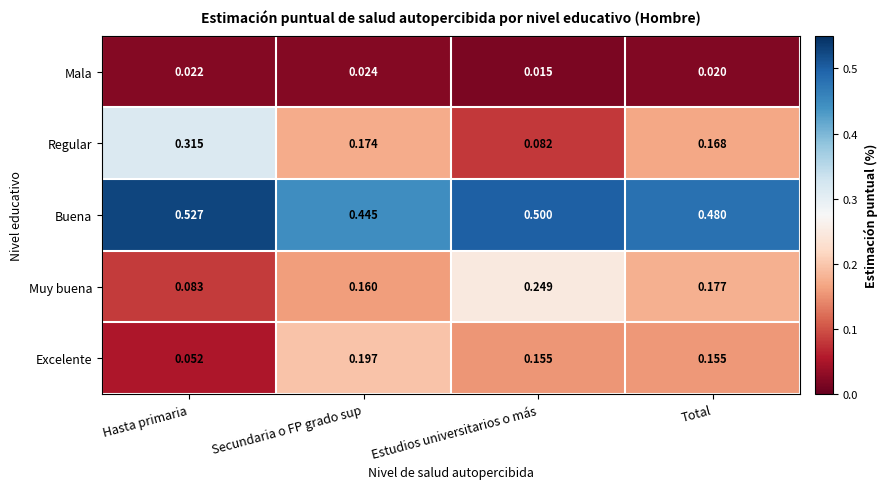

Which label corresponds to the largest value in the chart?

Hasta primaria